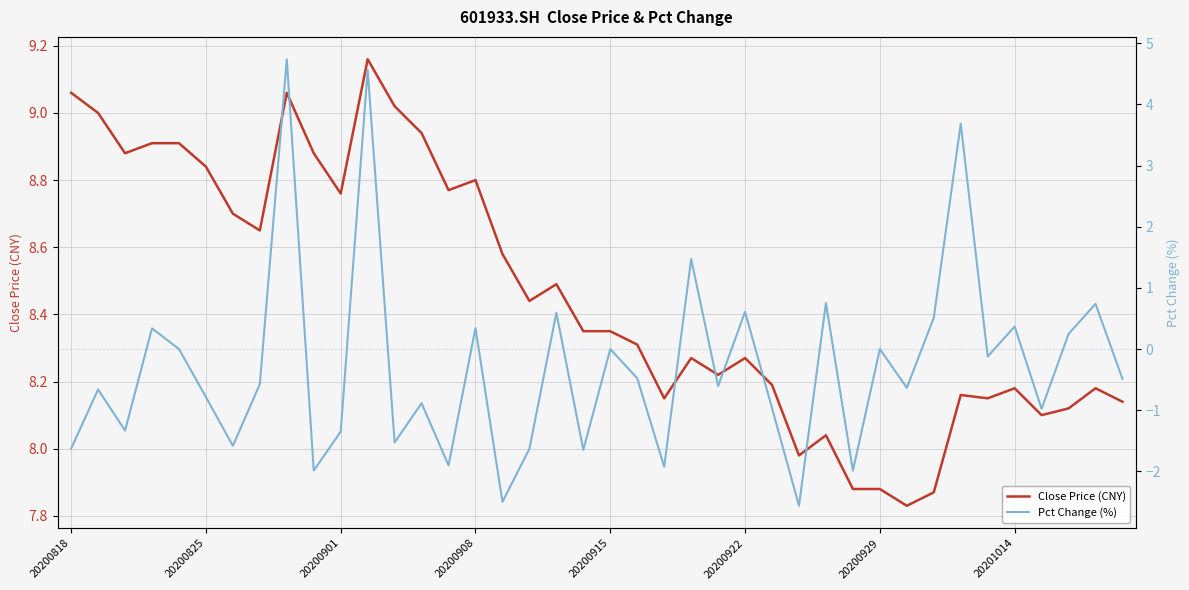

At which label does Close Price (CNY) first exceed 8?

20200818